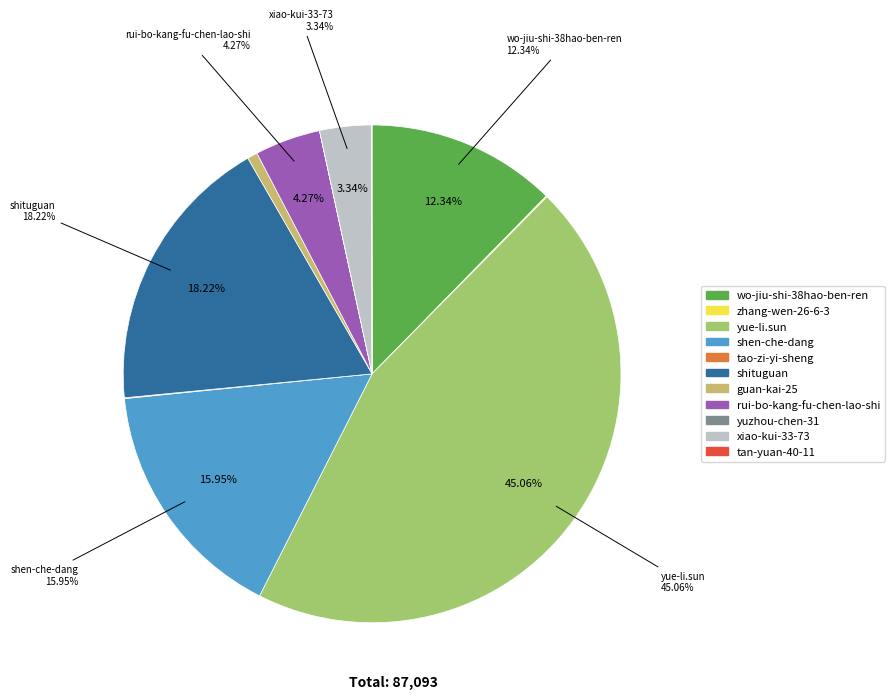

To the nearest percent, what is the average slice percentage?

9%